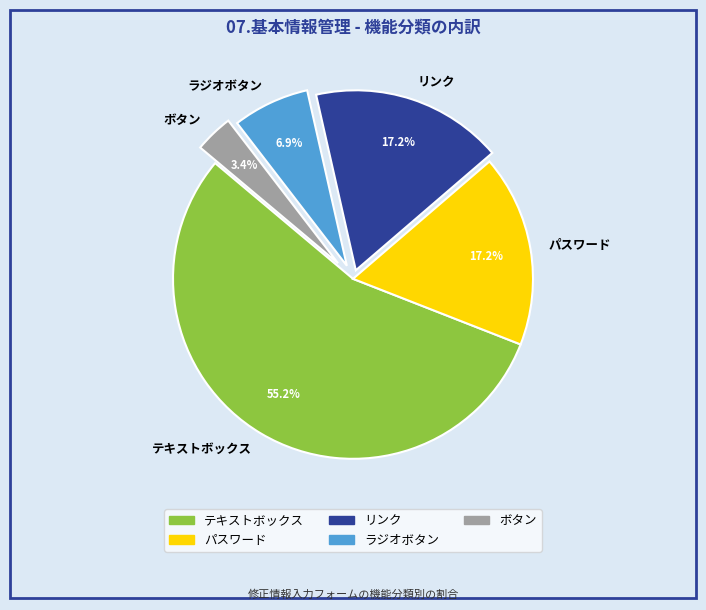

Is テキストボックス the majority of the pie?

Yes